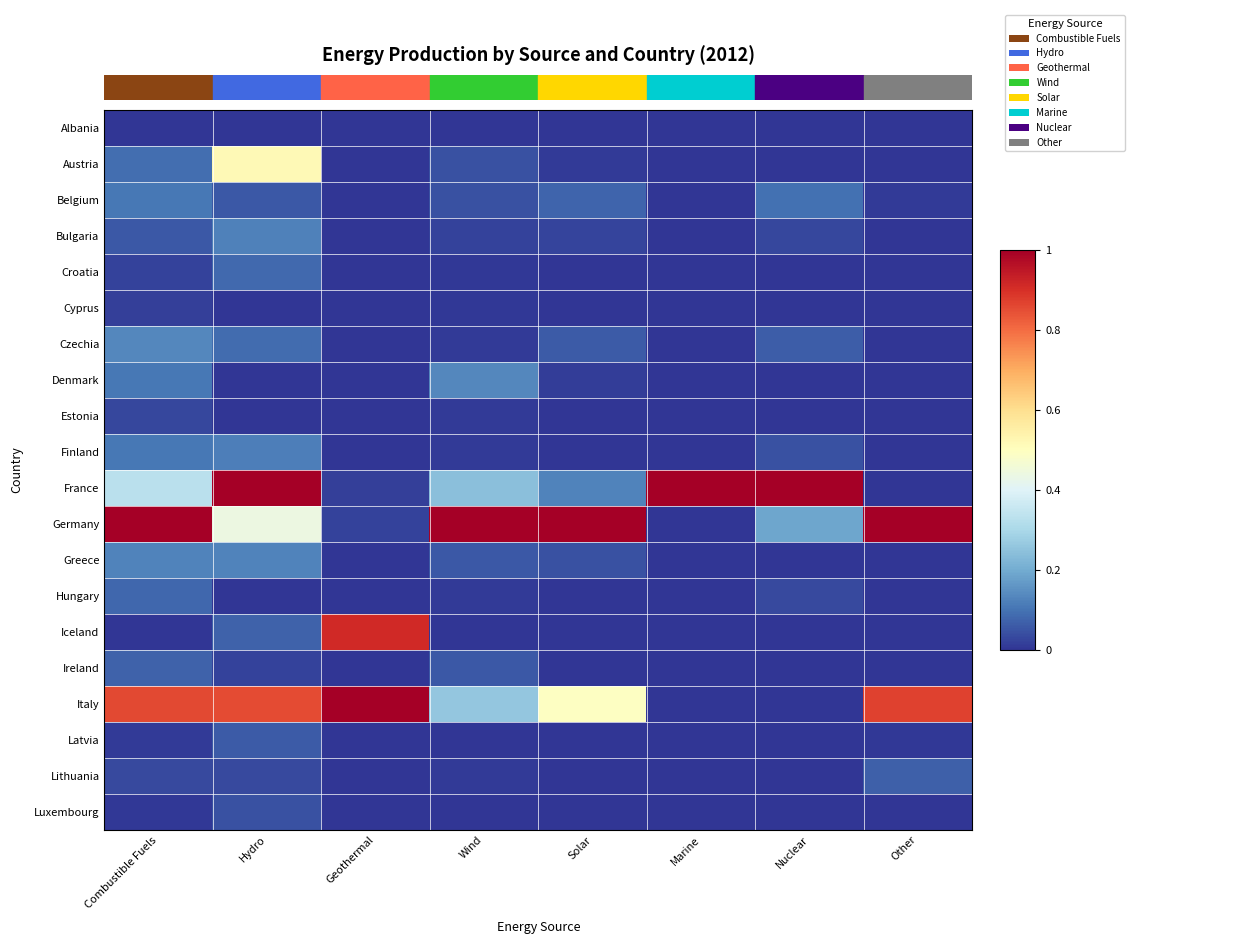

Which series has the widest spread of values?

France